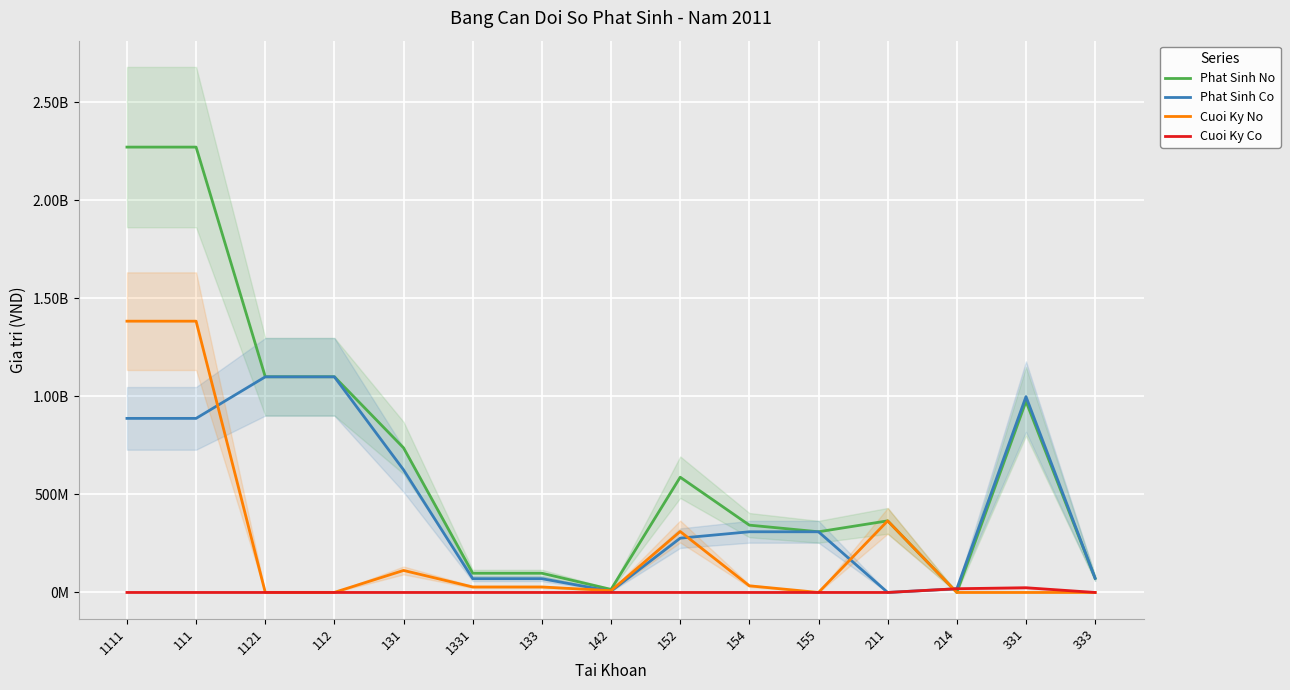

What position from the left is 152?

9